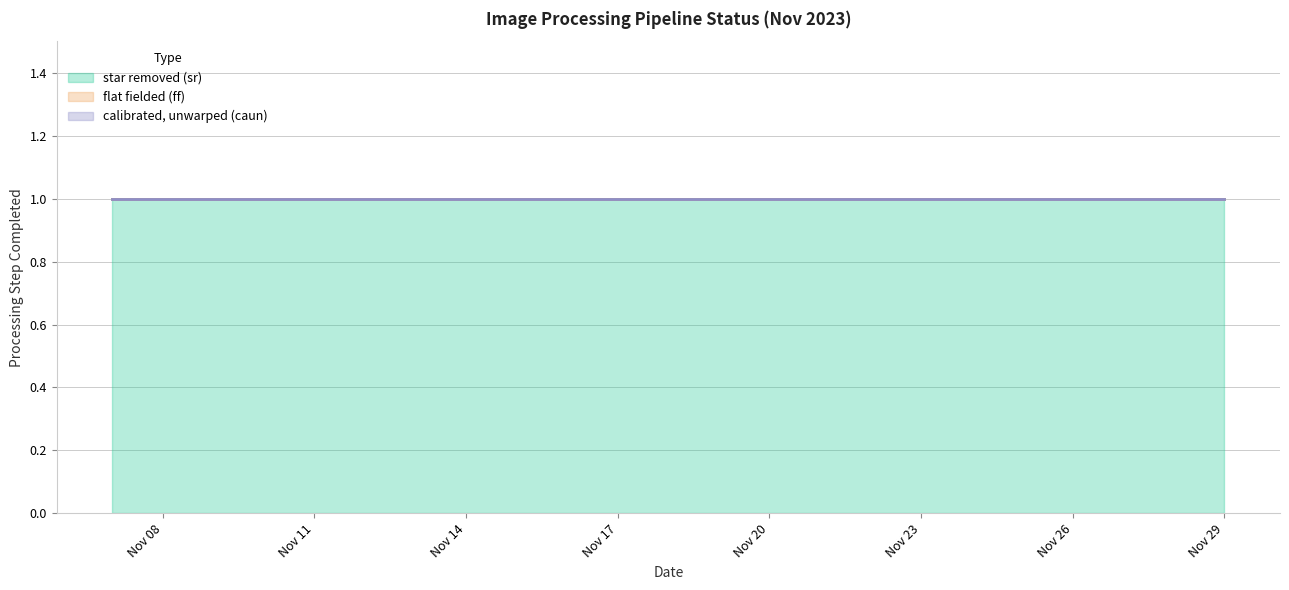

What are all the series names shown in the legend?

star removed (sr), flat fielded (ff), calibrated, unwarped (caun)